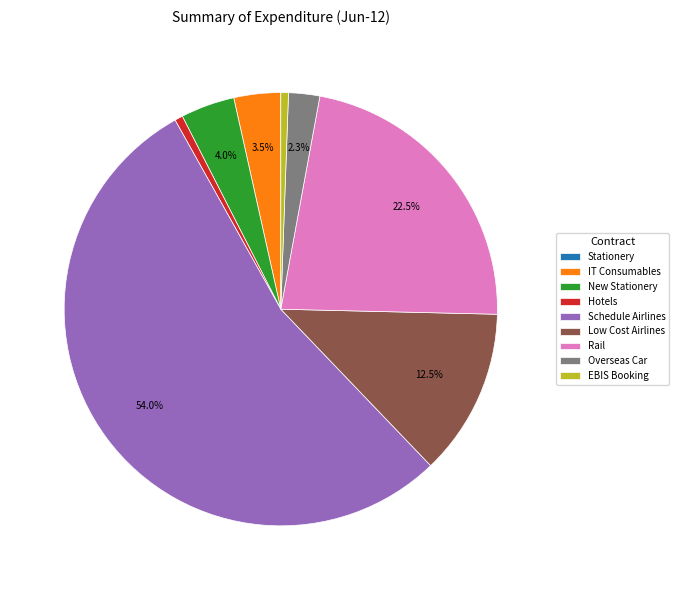

Which category has the biggest portion of the pie?

Schedule Airlines